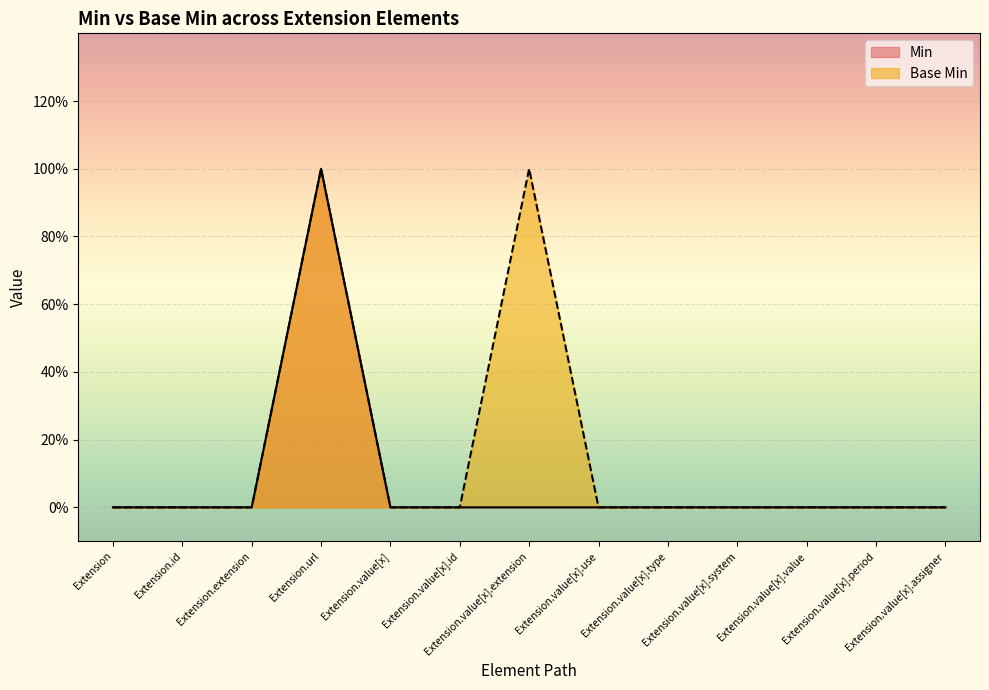

At which category does Min reach its first local peak?

Extension.url